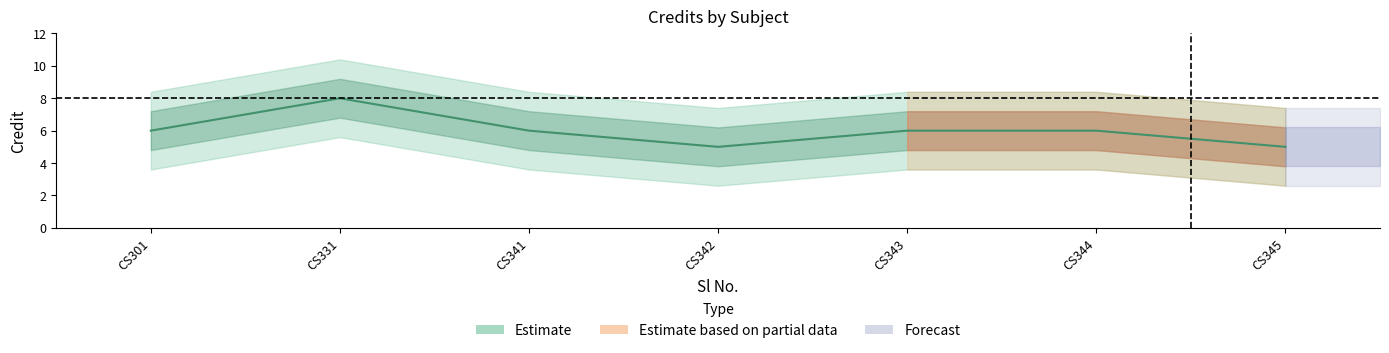

List the labels in order of value, largest first.

2, 1, 3, 5, 6, 4, 7